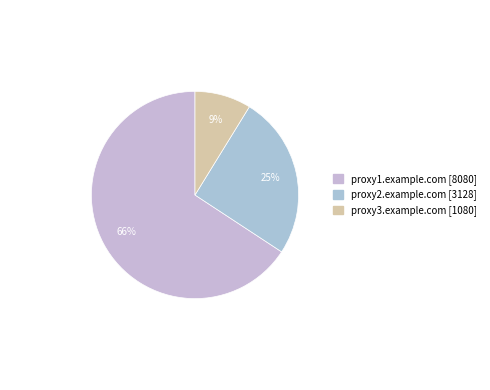

Approximately how many times larger is the value at proxy3.example.com [1080] compared to proxy1.example.com [8080]?

0.1